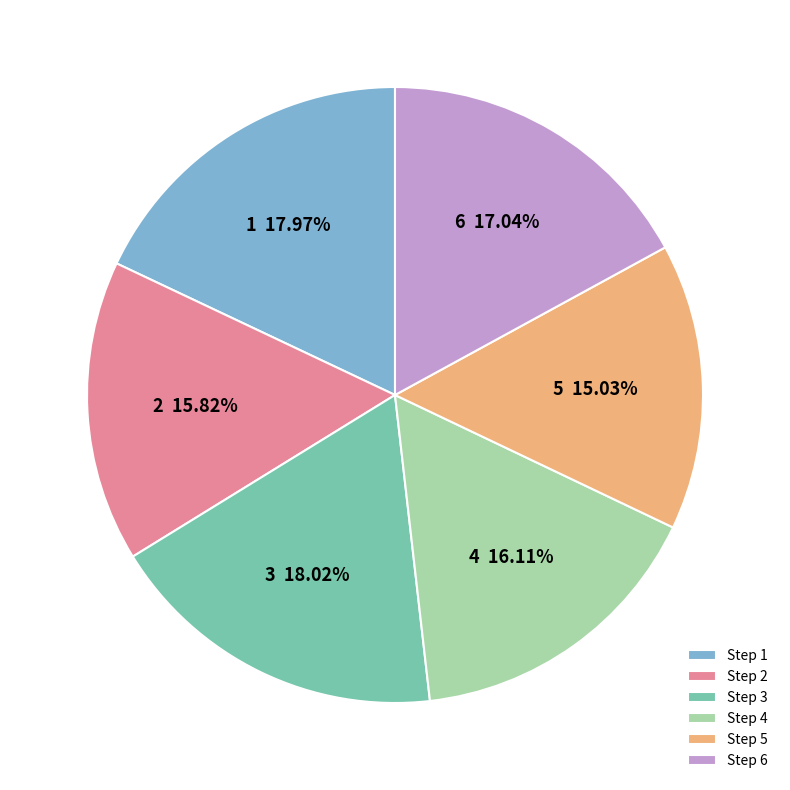

To the nearest percent, what is the difference between the 6 and 2 slice percentages?

1%